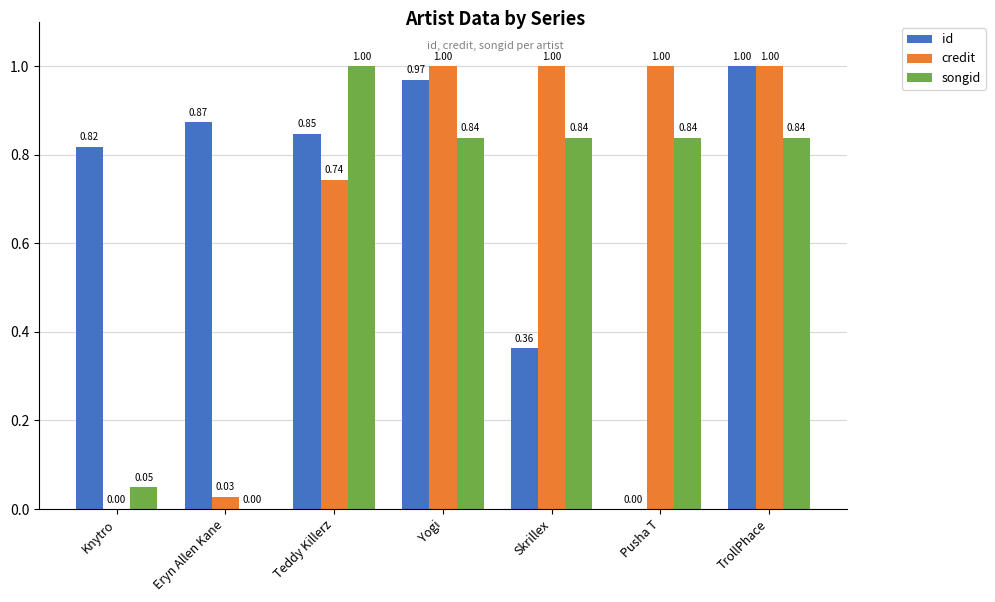

Which series changed the most between Eryn Allen Kane and Pusha T?

credit